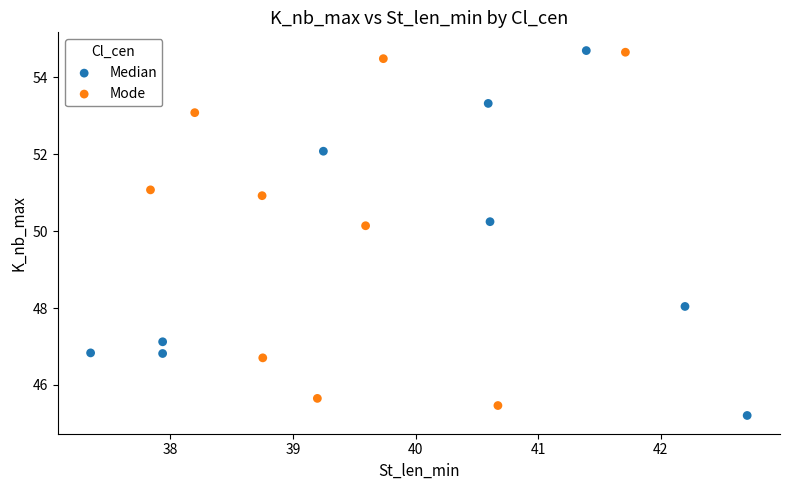

Which series has the largest Y range (max minus min)?

Median